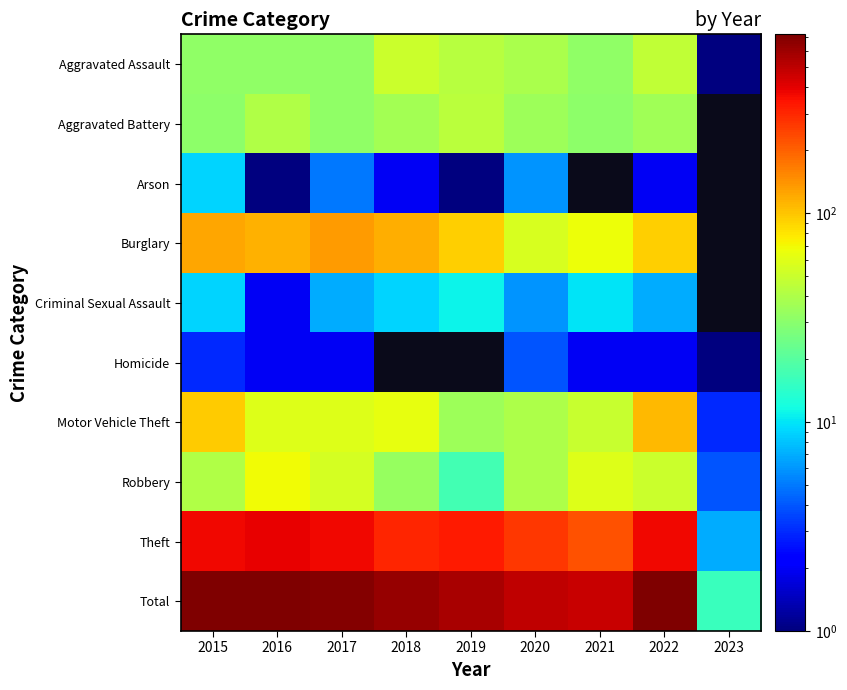

What is the maximum value shown in the chart?

718.0